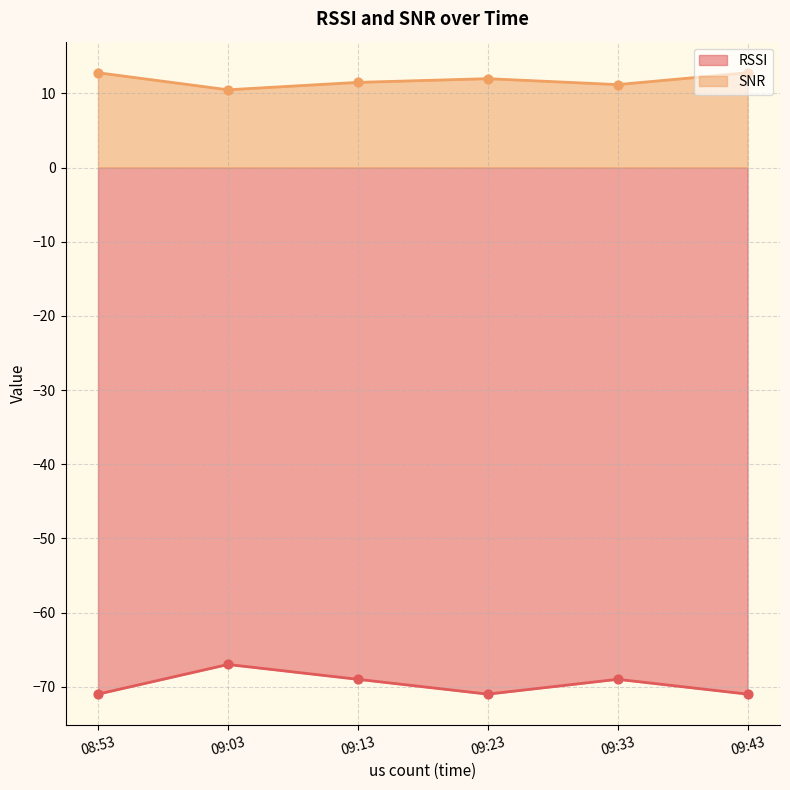

Is the value of RSSI at 08:53 greater than the value of SNR at 09:43?

No